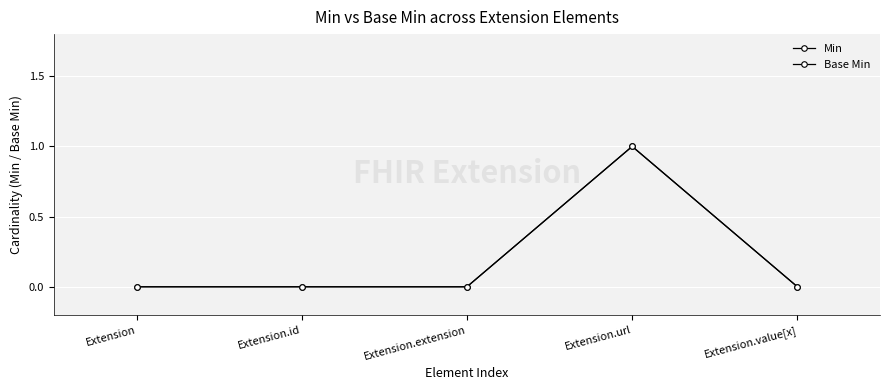

Which has a higher value, Extension.extension or Extension.value[x]?

Extension.extension